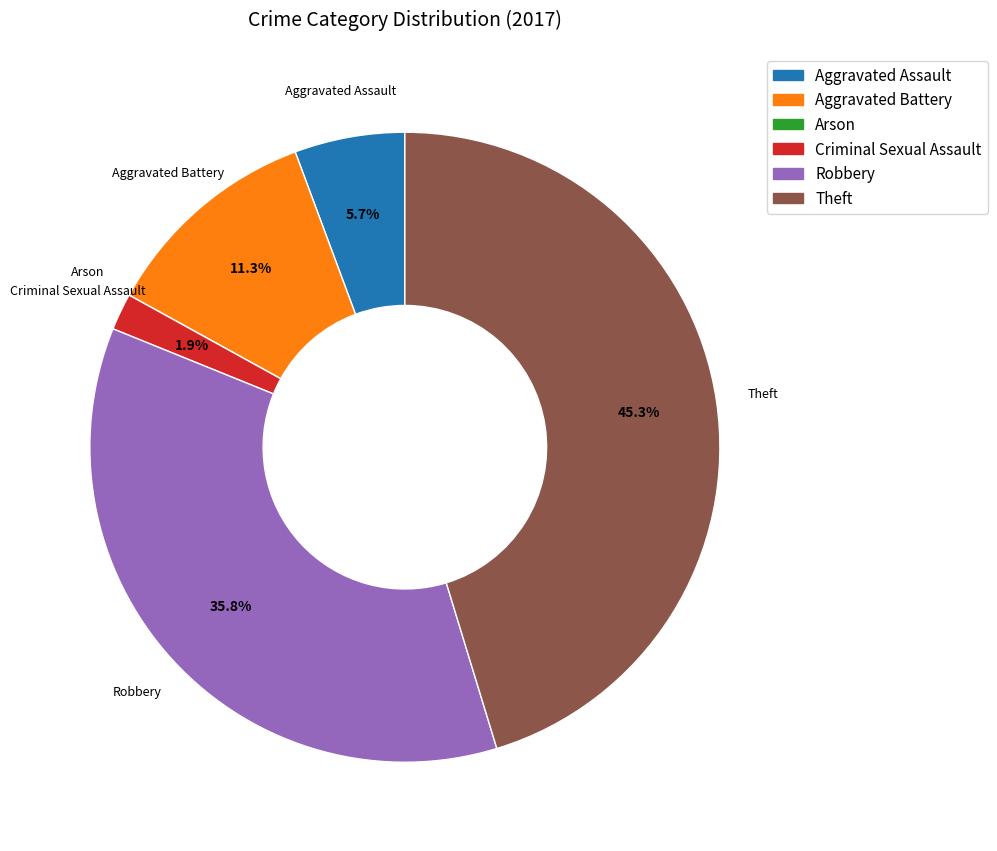

Is the sum of Theft and Aggravated Battery greater than half?

Yes